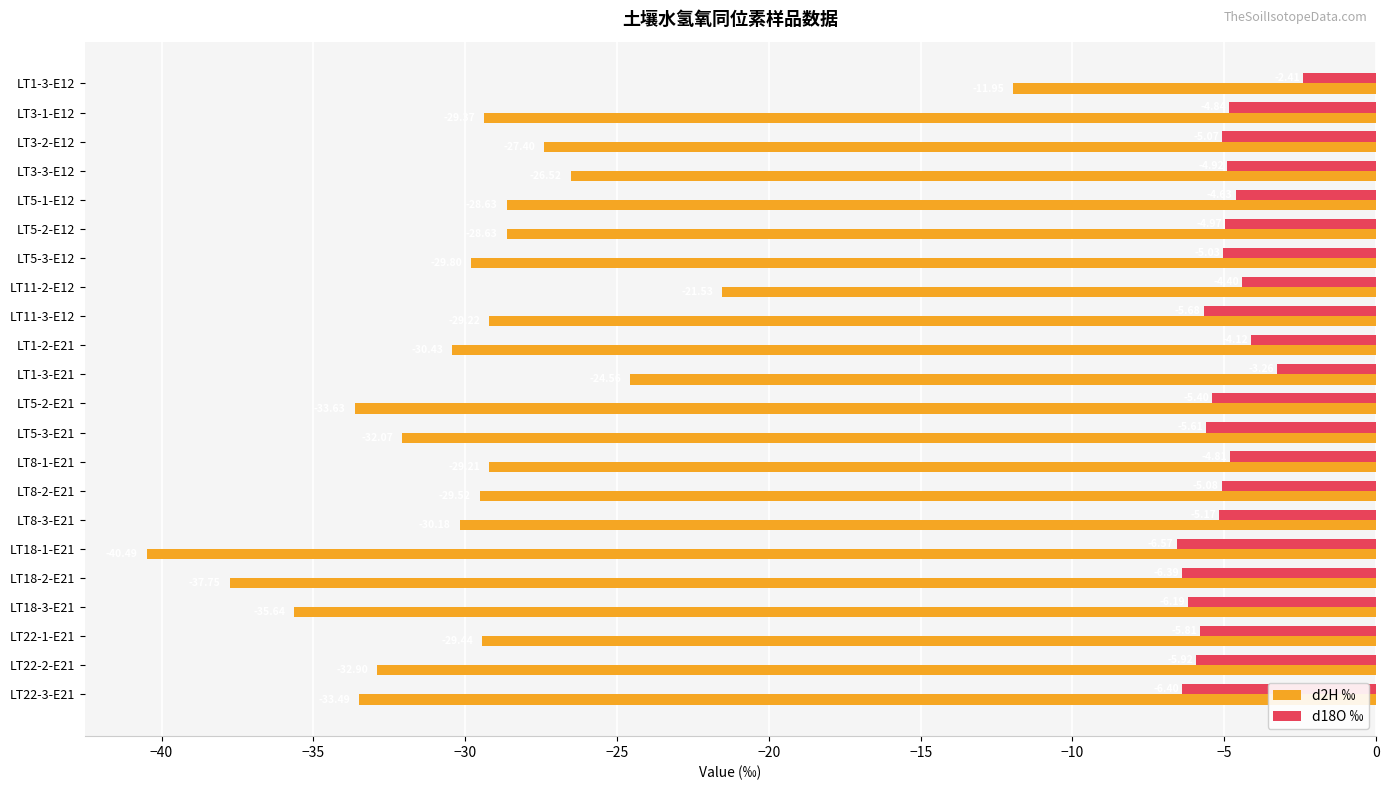

Which series has the largest range (max minus min)?

d2H ‰